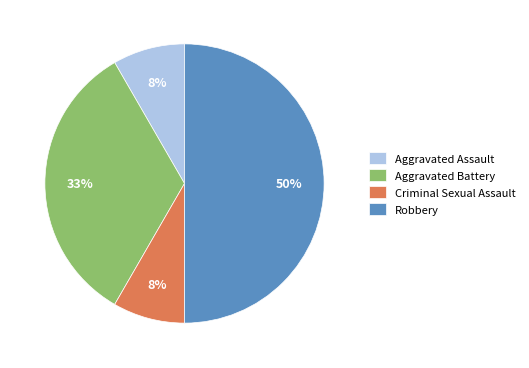

The Robbery slice represents 50% of the pie. True or false?

True